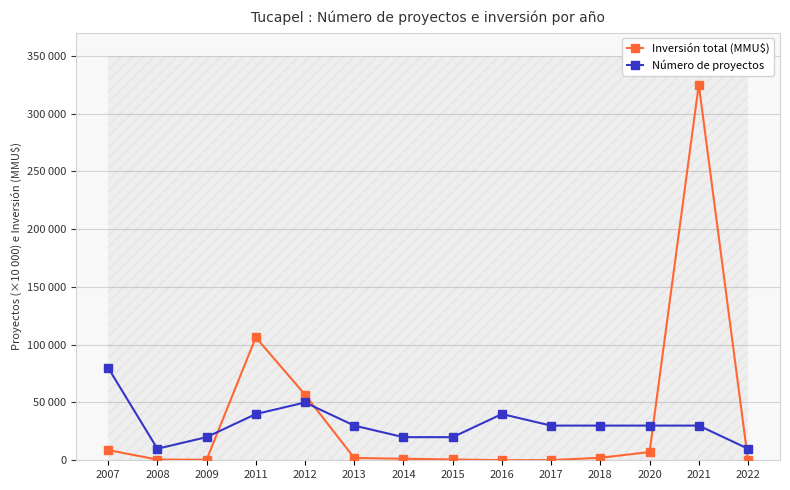

Where is Inversión total (MMU$) nearest to the value 162550?

2011